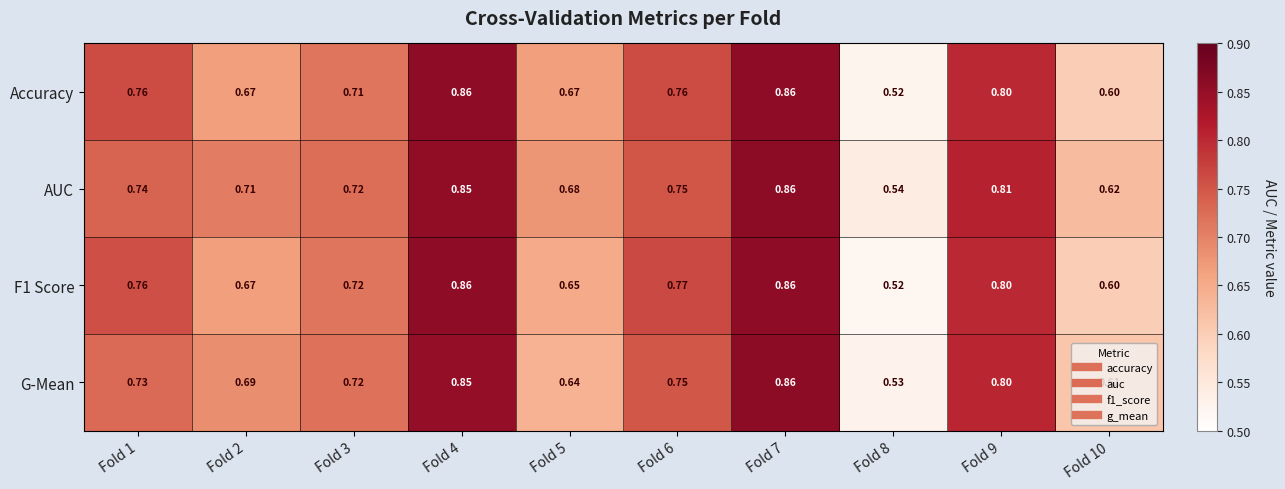

Is the value of AUC at Fold 10 greater than the value of F1 Score at Fold 3?

No